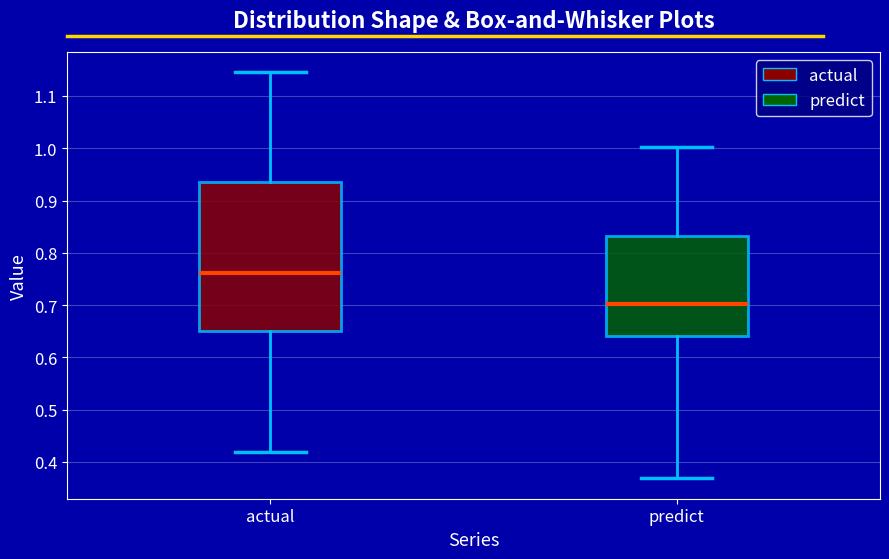

Reading left to right, transcribe this box plot: for each box, give where its median line is, the range the box spans, and where its two whiskers end, as read against the y-axis. The values are not printed on the chart, so give them approximately, as read against the axis.

actual: median 0.76, box 0.65 to 0.94, whiskers 0.42 to 1.15
predict: median 0.70, box 0.64 to 0.83, whiskers 0.37 to 1.00